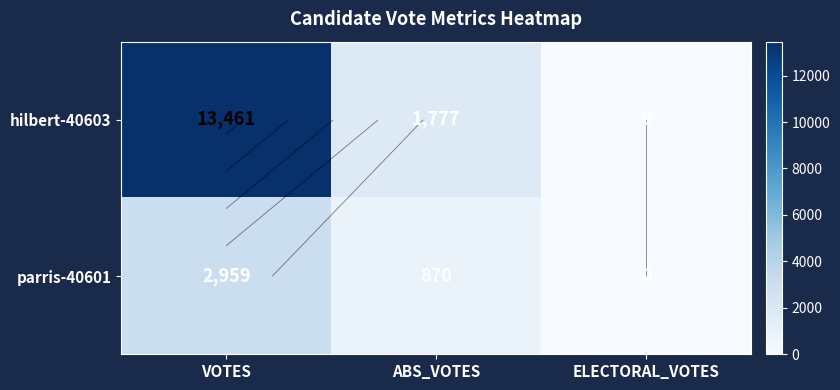

At which category is the sum across all series the highest?

VOTES